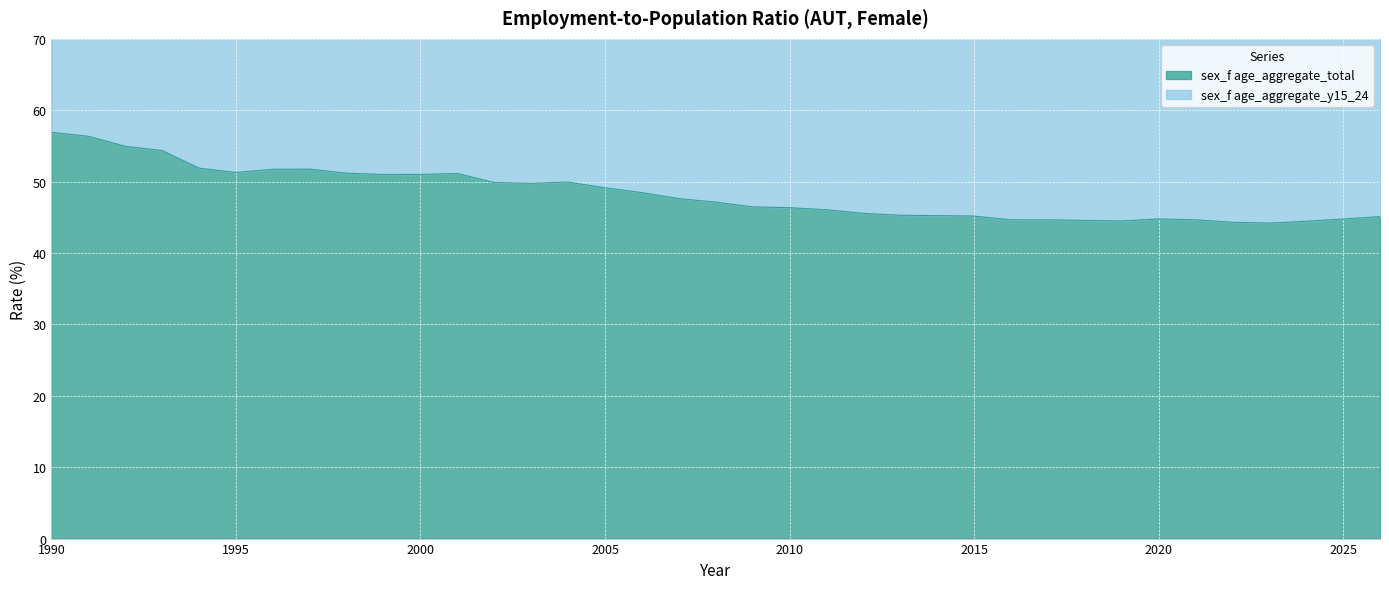

At which label does sex_f age_aggregate_y15_24 reach its peak?

1990